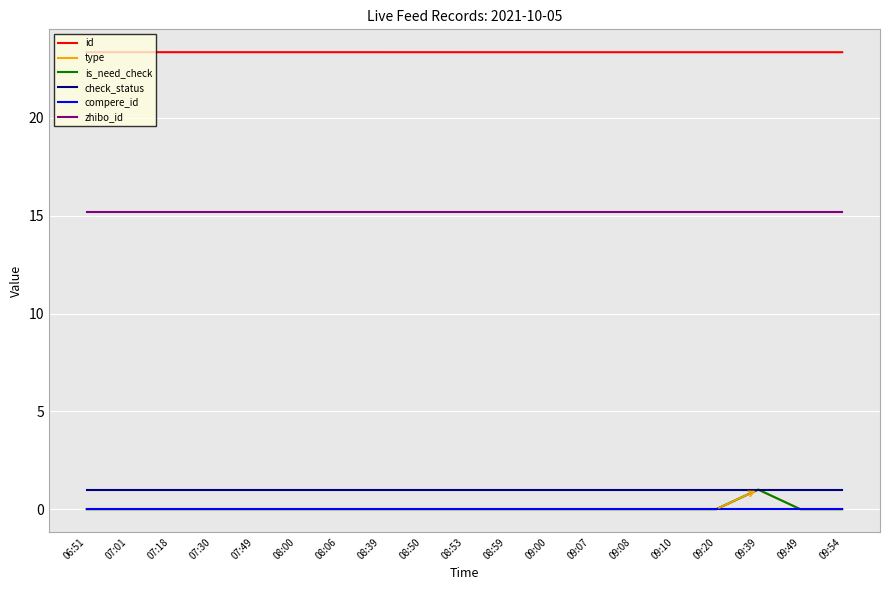

Which series has the widest spread of values?

type